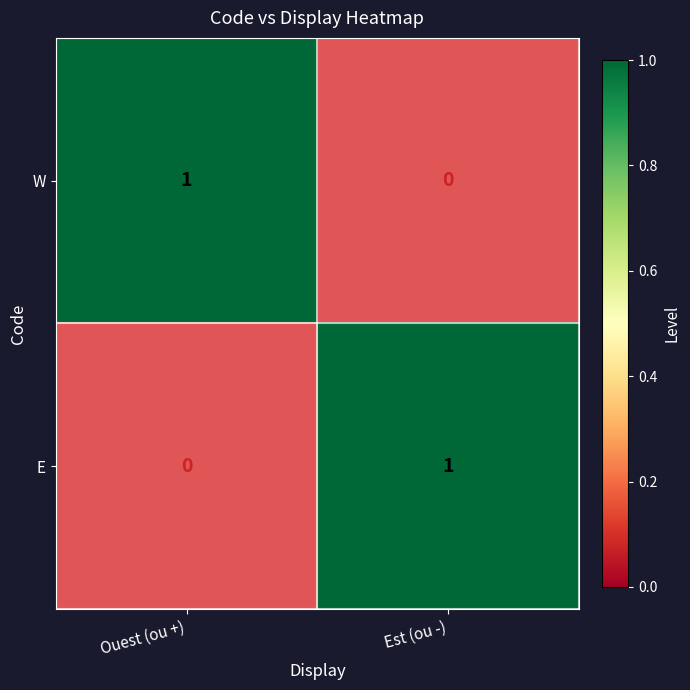

Is the value of W at Ouest (ou +) greater than the value of E at Ouest (ou +)?

Yes